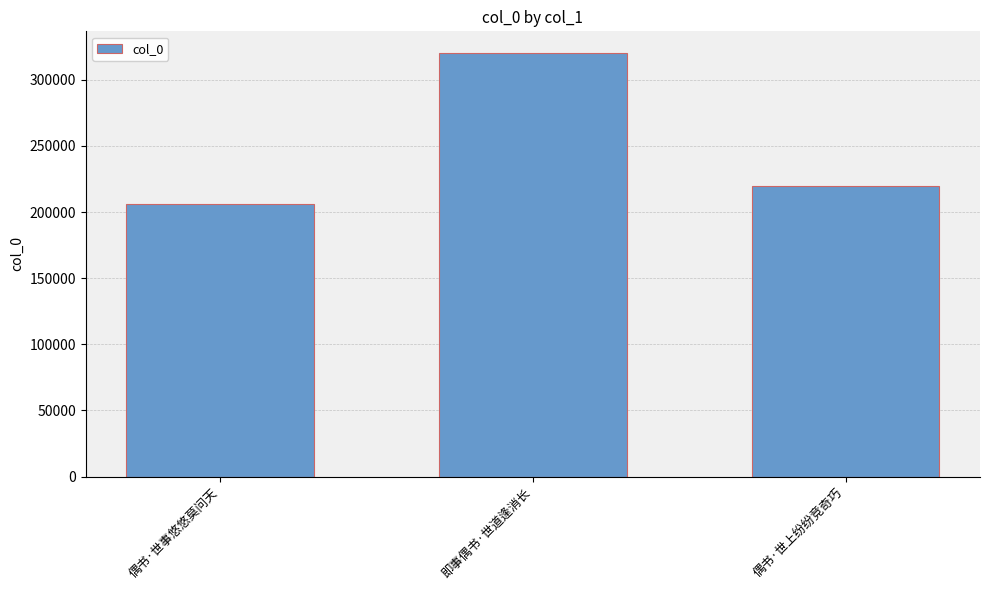

What is the value of the 1st bar from the left?

206267